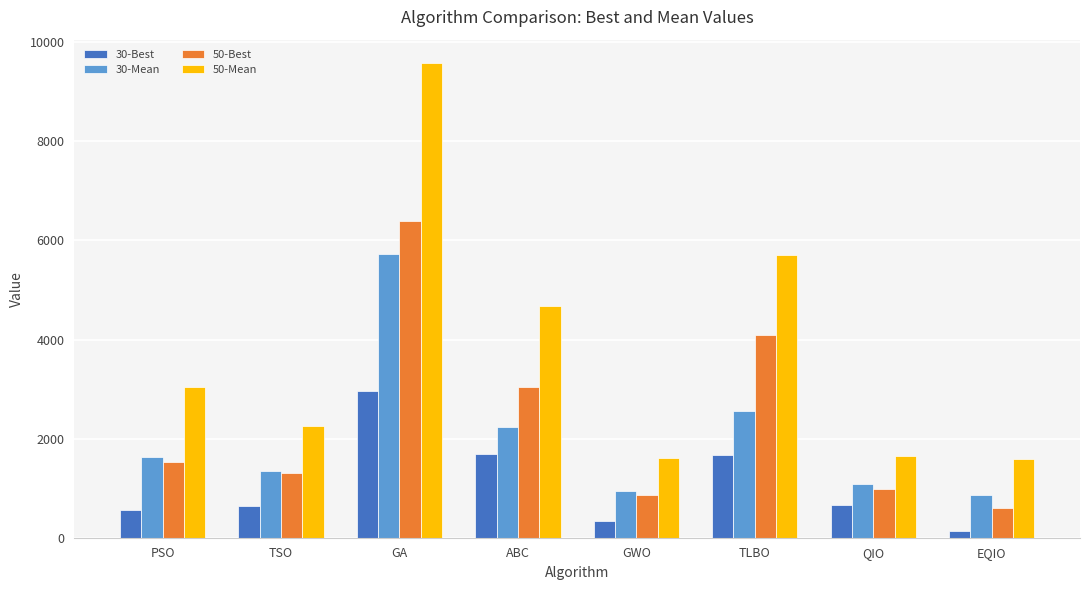

What is the greatest value displayed?

9572.5